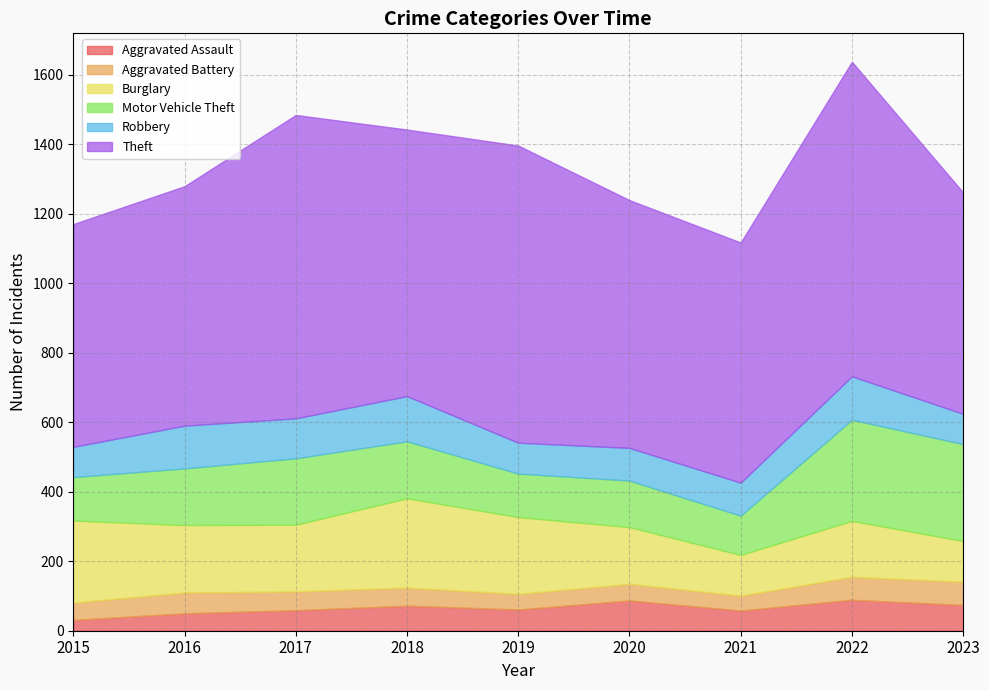

List the series in order of their peak value, highest first.

Theft, Motor Vehicle Theft, Burglary, Robbery, Aggravated Assault, Aggravated Battery